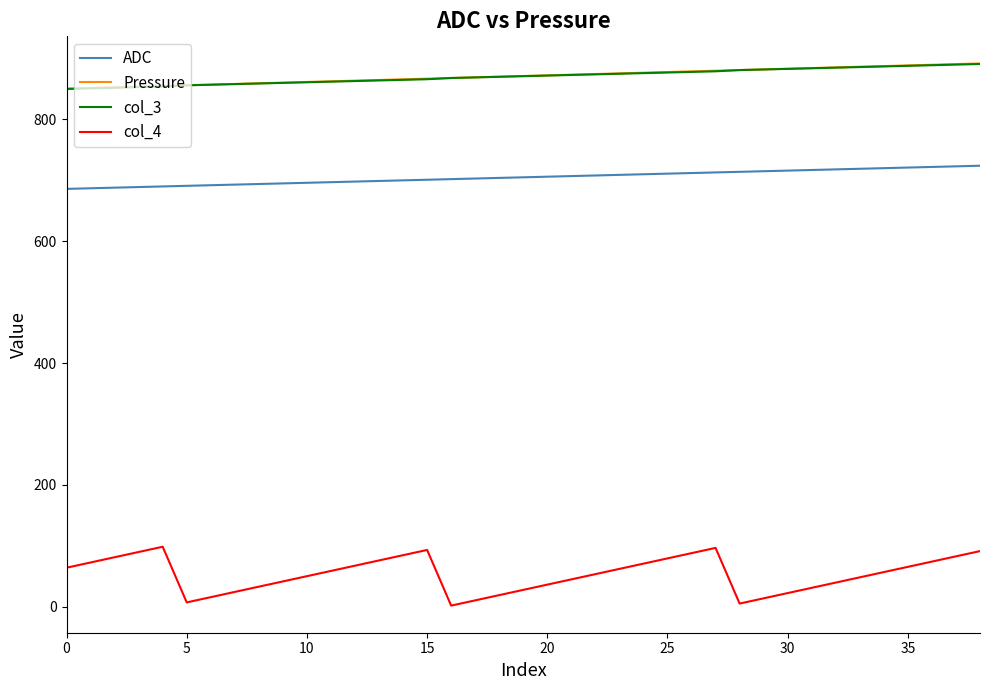

What is the maximum value shown in the chart?

891.9